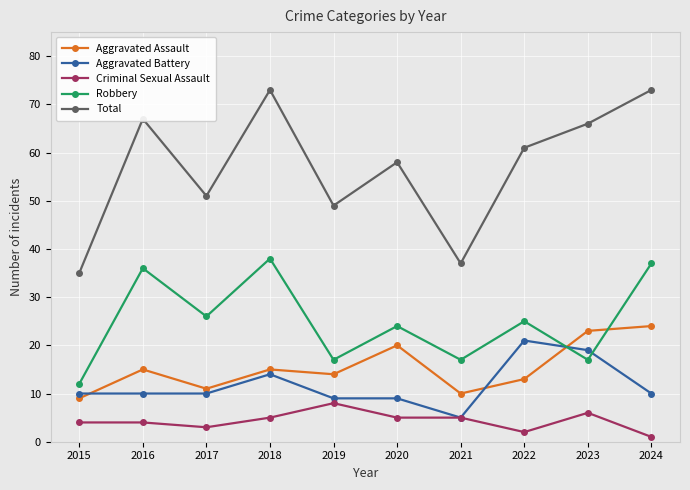

What is the average value of the Aggravated Battery series?

12